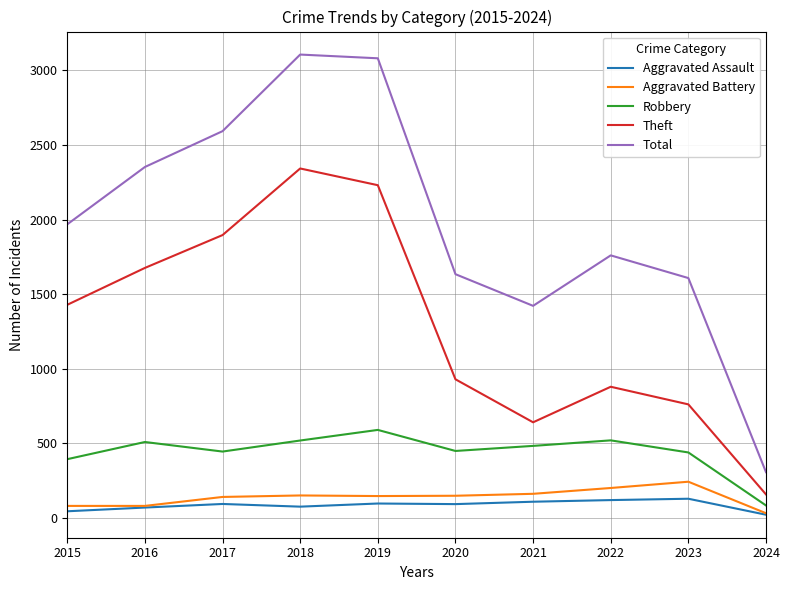

True or false: Total and Theft intersect in this chart.

False